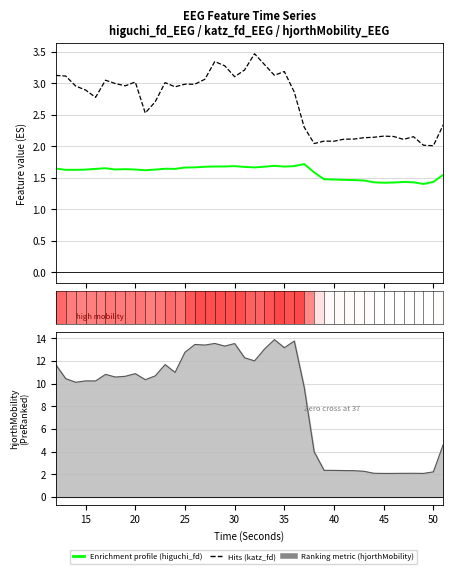

What is the spread (max minus min) of values at 20?

1.3